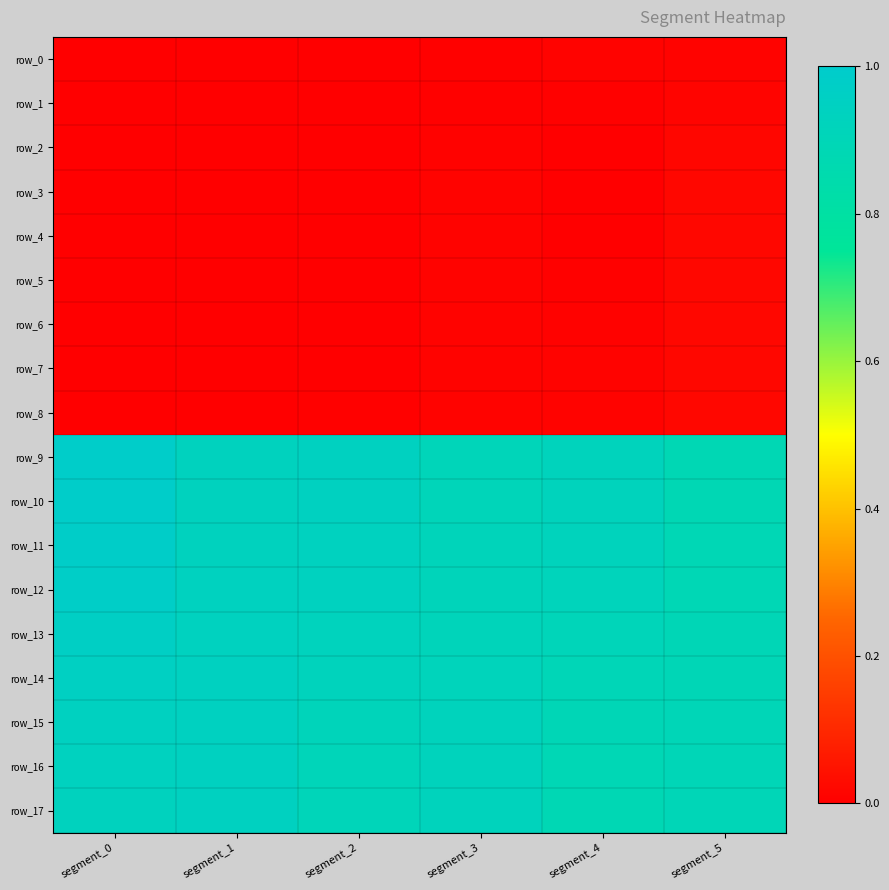

Which label corresponds to the largest value in the chart?

segment_0